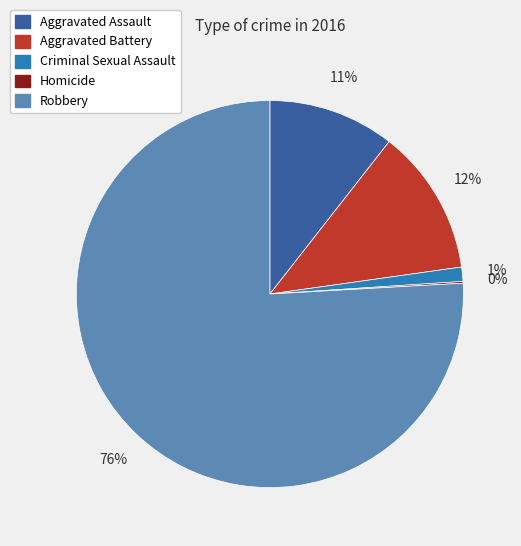

To the nearest percent, what is the difference between the largest and smallest slice percentages?

76%